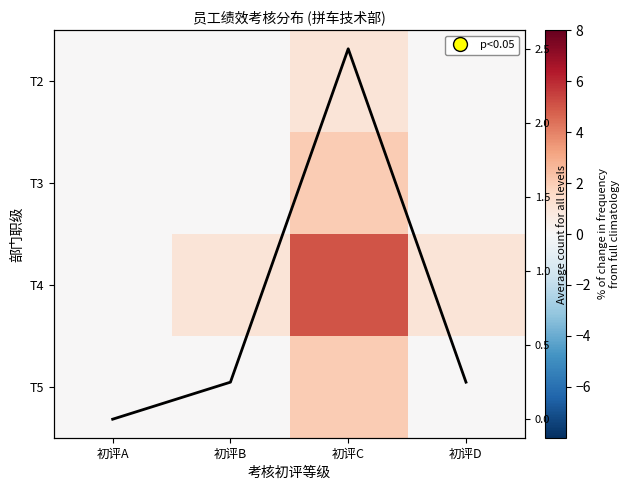

The value of T5 at 初评D is 0.0. True or false?

True